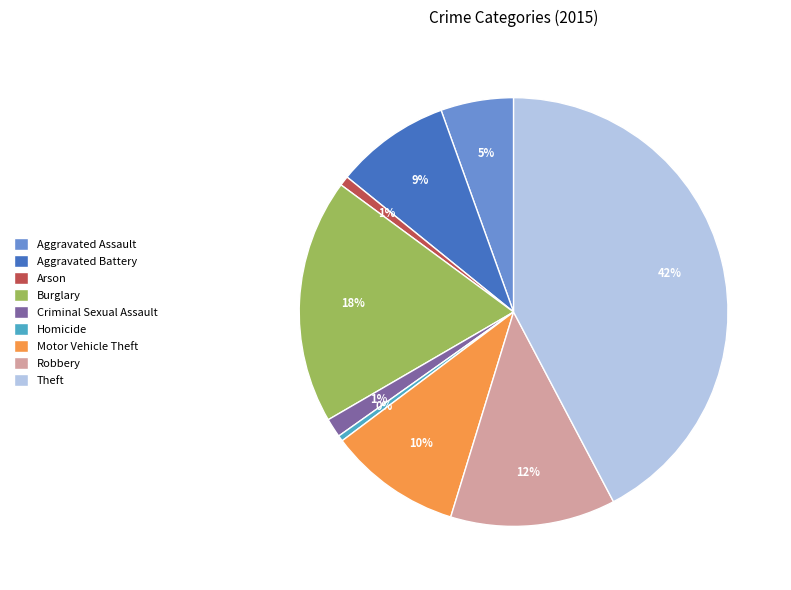

How many slices are in this pie chart?

9